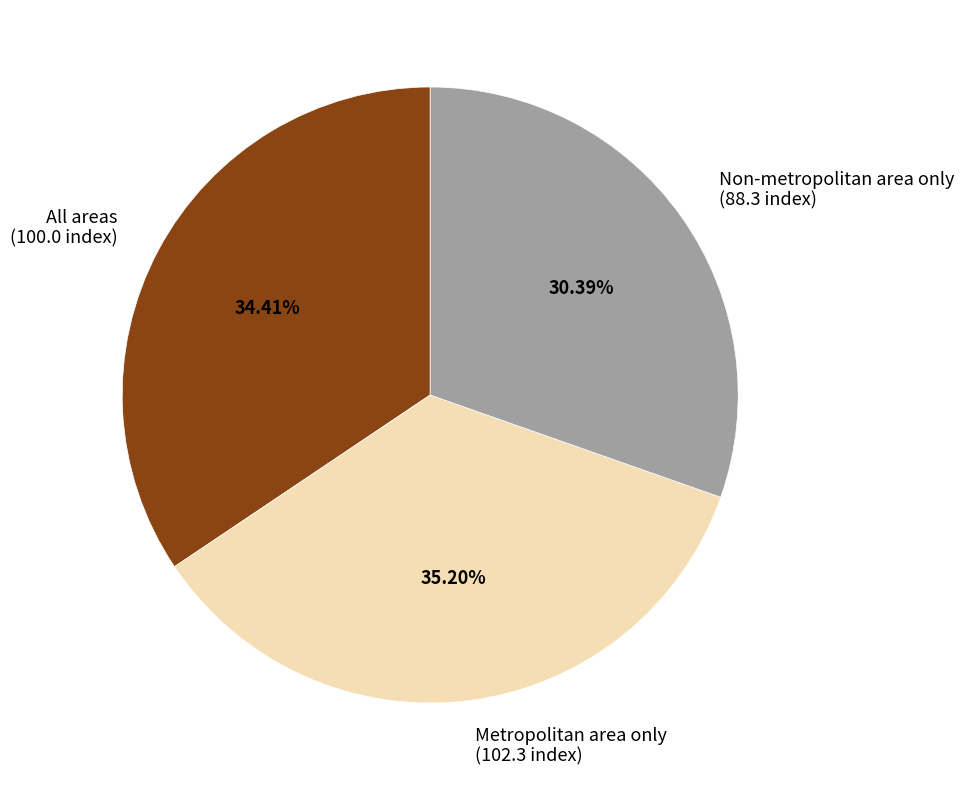

What is the smallest slice in the pie chart?

Non-metropolitan area only